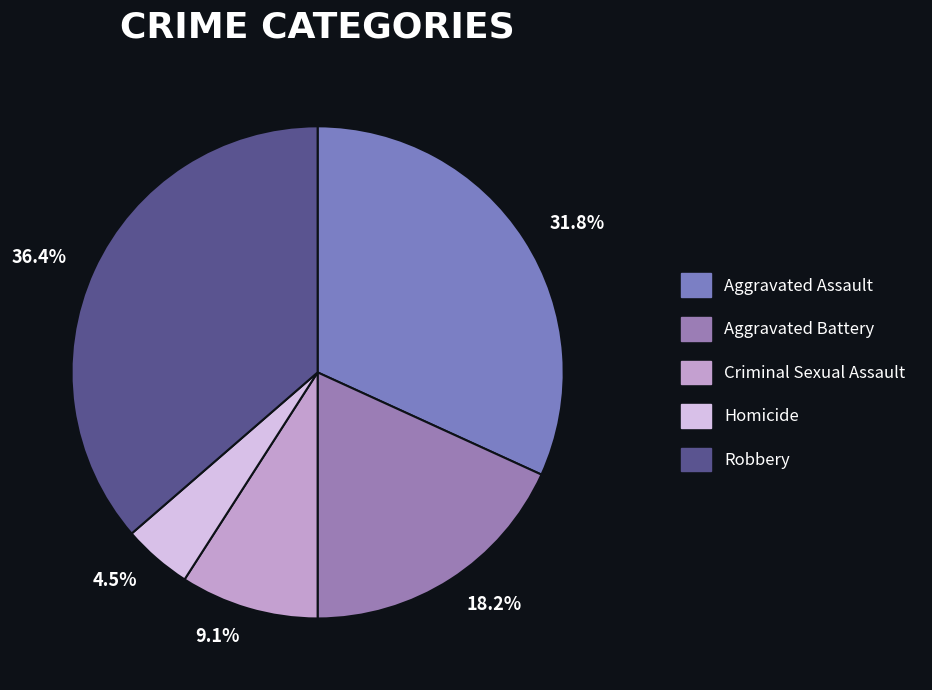

Which has a higher value, Aggravated Battery or Homicide?

Aggravated Battery